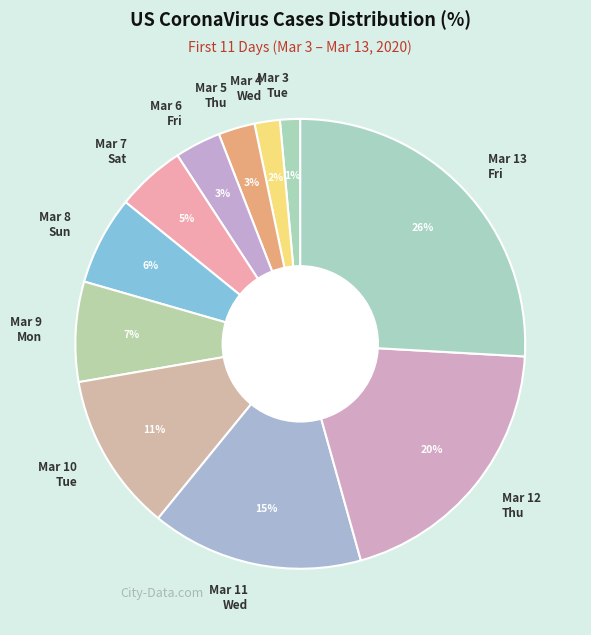

Which category has the biggest portion of the pie?

Mar 13 Fri